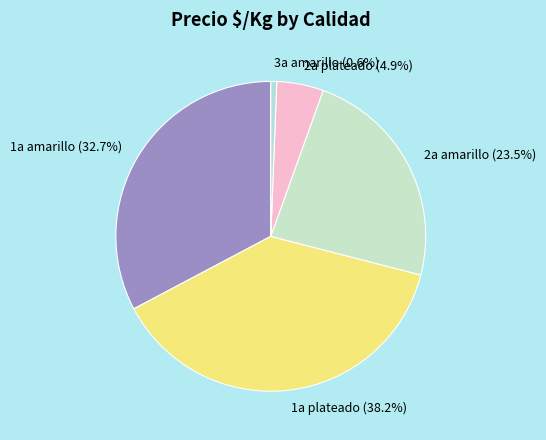

Does any single category account for the majority?

No